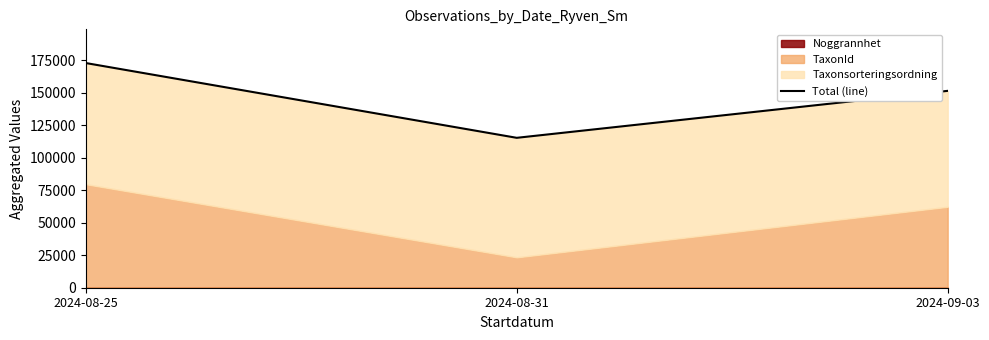

Reading left to right, extract all data points from this chart.

2024-08-25=172706	2024-08-31=115222	2024-09-03=151325